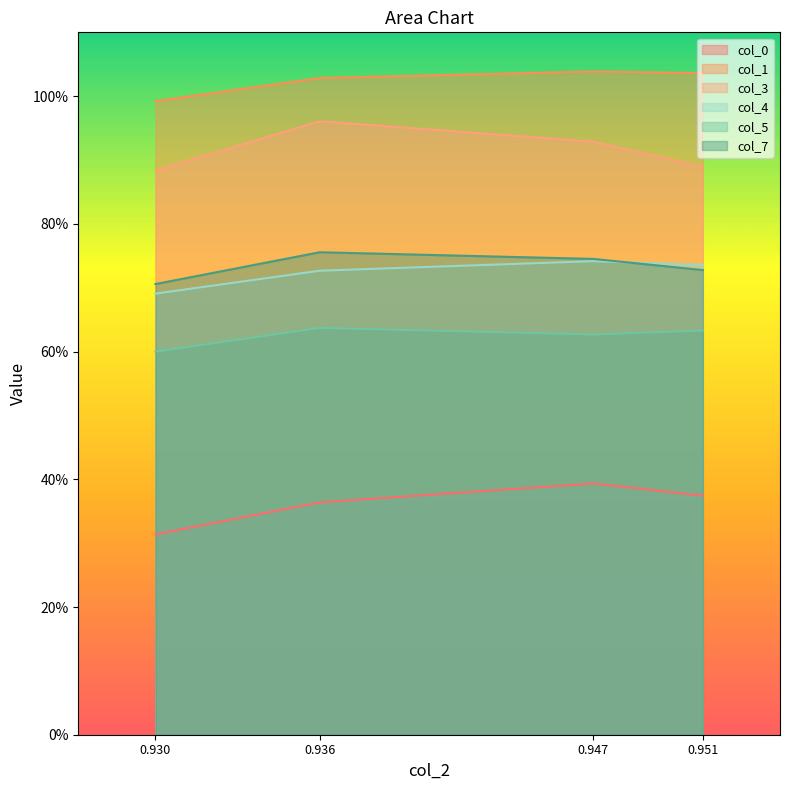

True or false: col_0 and col_1 cross at least once.

False